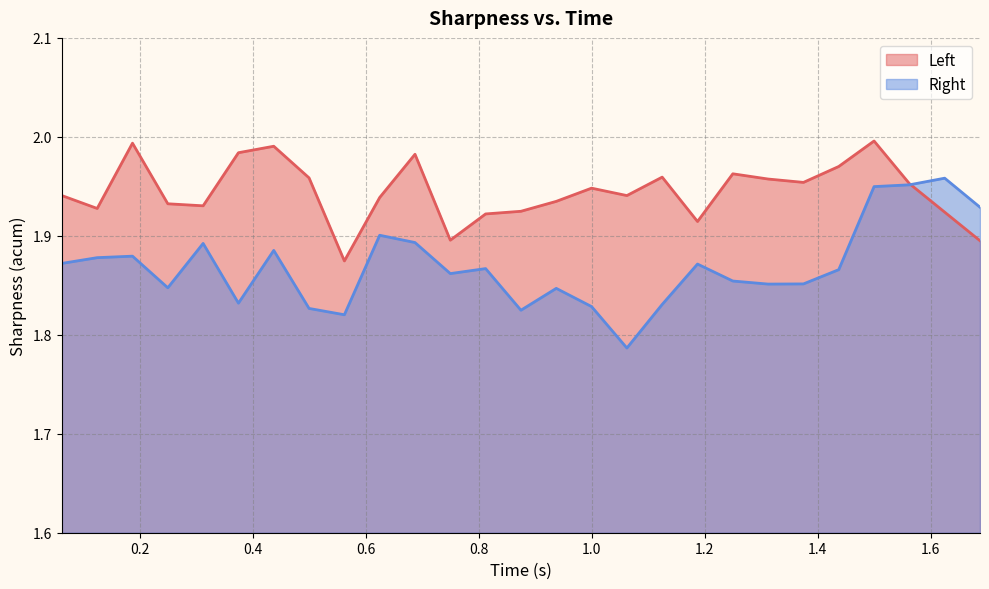

Reading right to left, what are all the values shown in this chart?

Left: 1.6874847412109375=1.9	1.6249847412109375=1.9	1.5624847412109375=2.0	1.4999847412109375=2.0	1.4374847412109375=2.0	1.3749847412109375=2.0	1.3124847412109375=2.0	1.2499847412109375=2.0	1.1874847412109375=1.9	1.1249847412109375=2.0	1.0624847412109375=1.9	0.9999847412109375=1.9	0.9374847412109375=1.9	0.8749847412109375=1.9	0.8124847412109375=1.9	0.7499847412109375=1.9	0.6874847412109375=2.0	0.6249847412109375=1.9	0.5624847412109375=1.9	0.4999847412109375=2.0	0.4374847412109375=2.0	0.3749847412109375=2.0	0.3124847412109375=1.9	0.2499847412109375=1.9	0.1874847412109375=2.0	0.1249847412109375=1.9	0.0624847412109375=1.9
Right: 1.6874847412109375=1.9	1.6249847412109375=2.0	1.5624847412109375=2.0	1.4999847412109375=1.9	1.4374847412109375=1.9	1.3749847412109375=1.9	1.3124847412109375=1.9	1.2499847412109375=1.9	1.1874847412109375=1.9	1.1249847412109375=1.8	1.0624847412109375=1.8	0.9999847412109375=1.8	0.9374847412109375=1.8	0.8749847412109375=1.8	0.8124847412109375=1.9	0.7499847412109375=1.9	0.6874847412109375=1.9	0.6249847412109375=1.9	0.5624847412109375=1.8	0.4999847412109375=1.8	0.4374847412109375=1.9	0.3749847412109375=1.8	0.3124847412109375=1.9	0.2499847412109375=1.8	0.1874847412109375=1.9	0.1249847412109375=1.9	0.0624847412109375=1.9